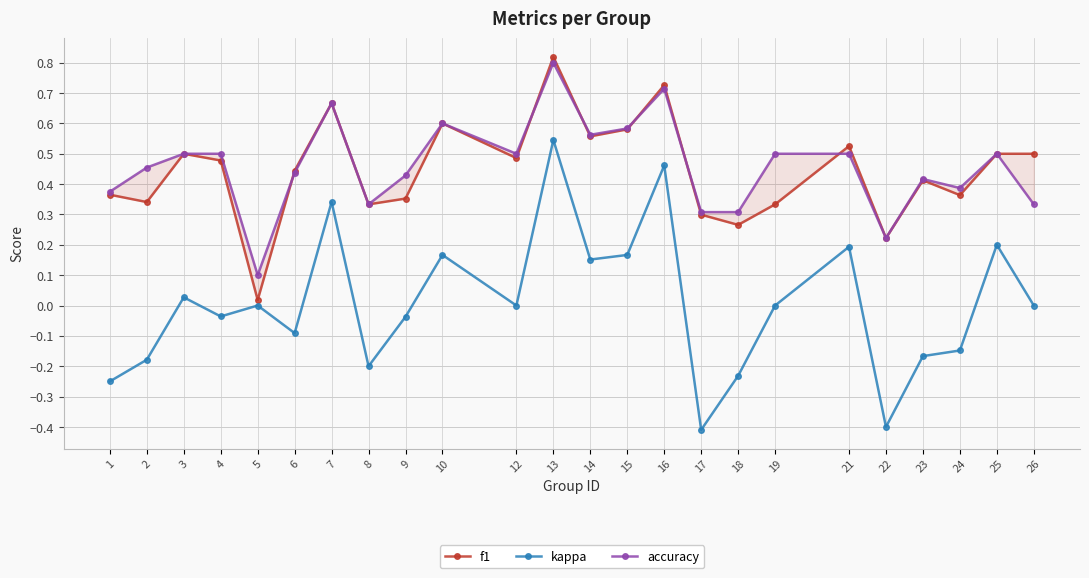

Which has a higher value, 14 or 22?

14